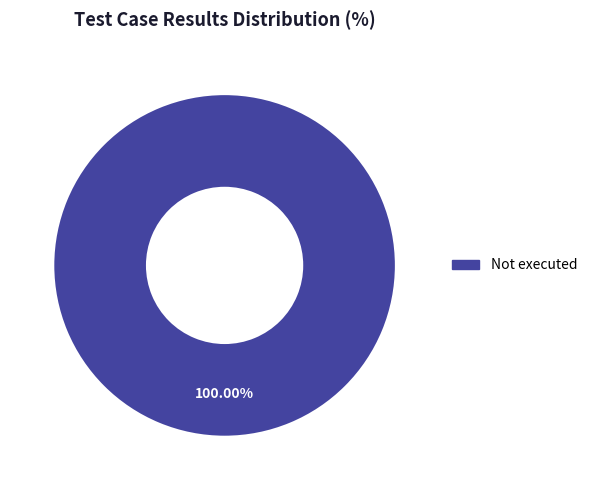

Is there any slice that represents more than half of the pie?

Yes